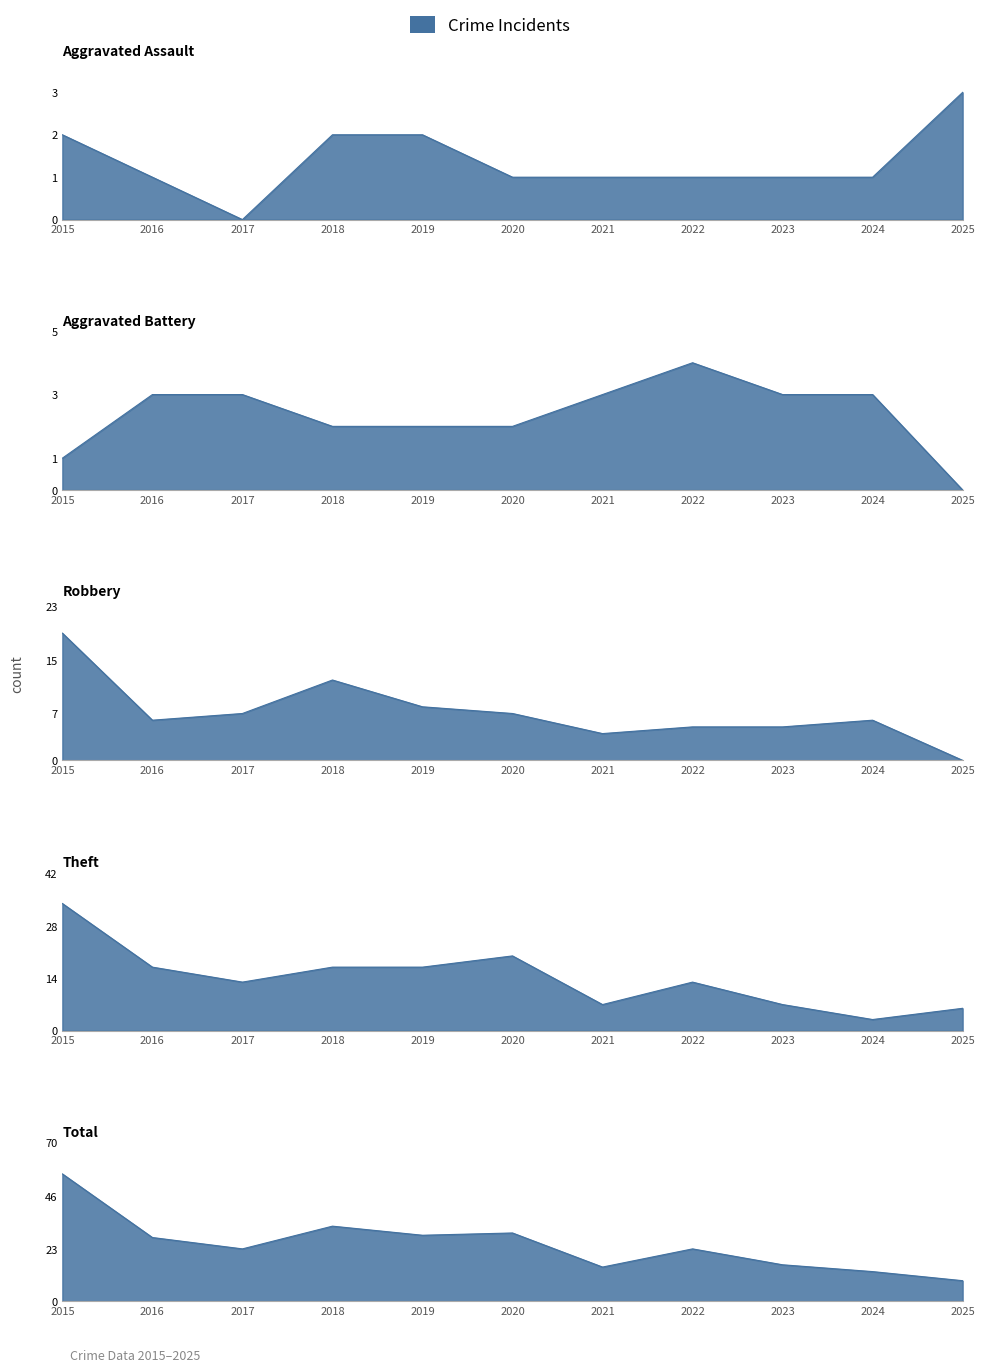

What is the difference between the Theft values at 2023 and 2016?

10